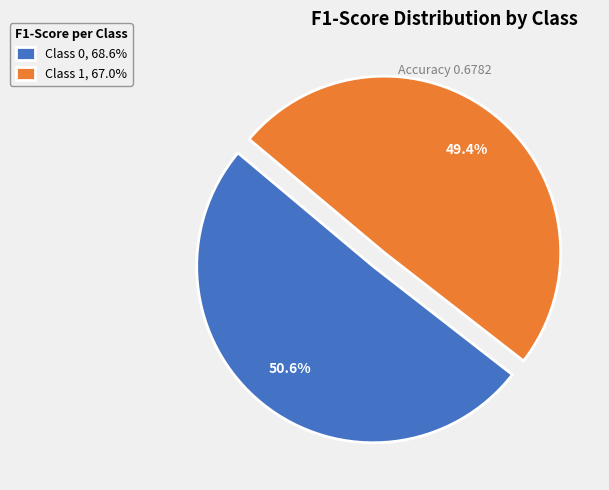

To the nearest percent, what is the difference between the largest and smallest slice percentages?

1%